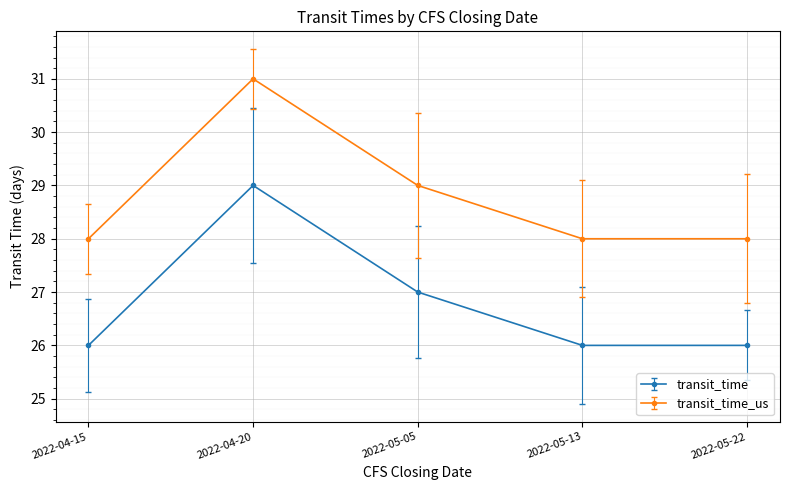

The value of transit_time_us at 2022-05-13 is 28. True or false?

True